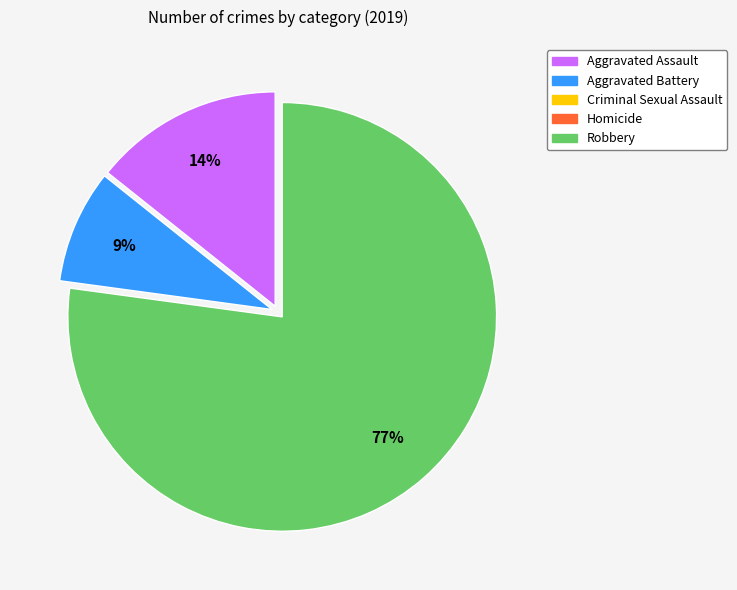

To the nearest percent, what is the average slice percentage?

33%